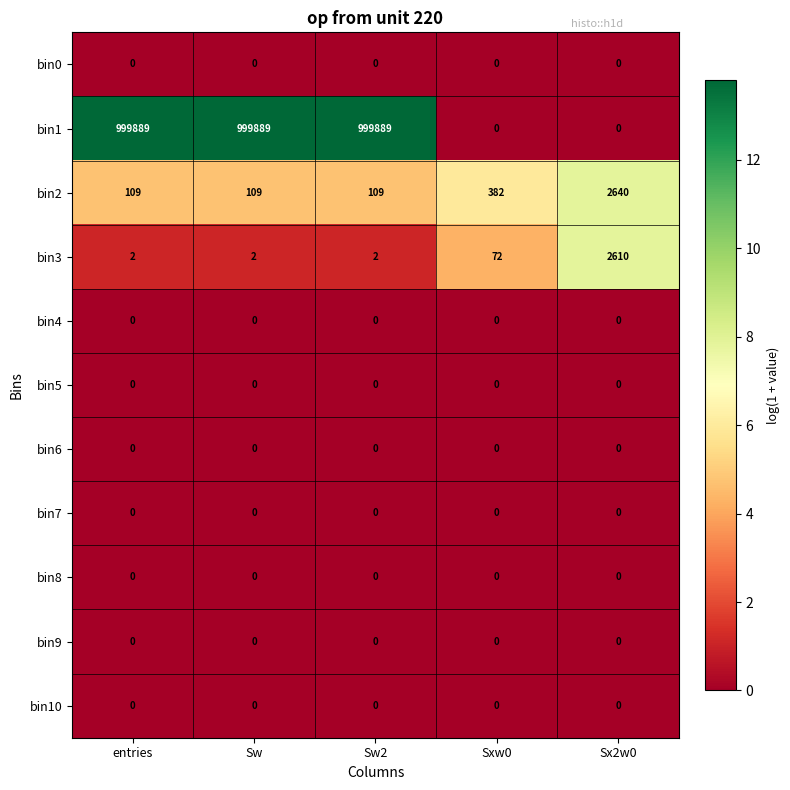

What is the total value across all series at Sw?

1000000